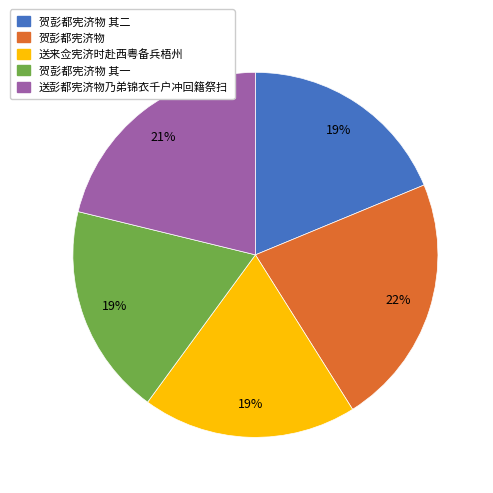

To the nearest percent, what is the average slice percentage?

20%